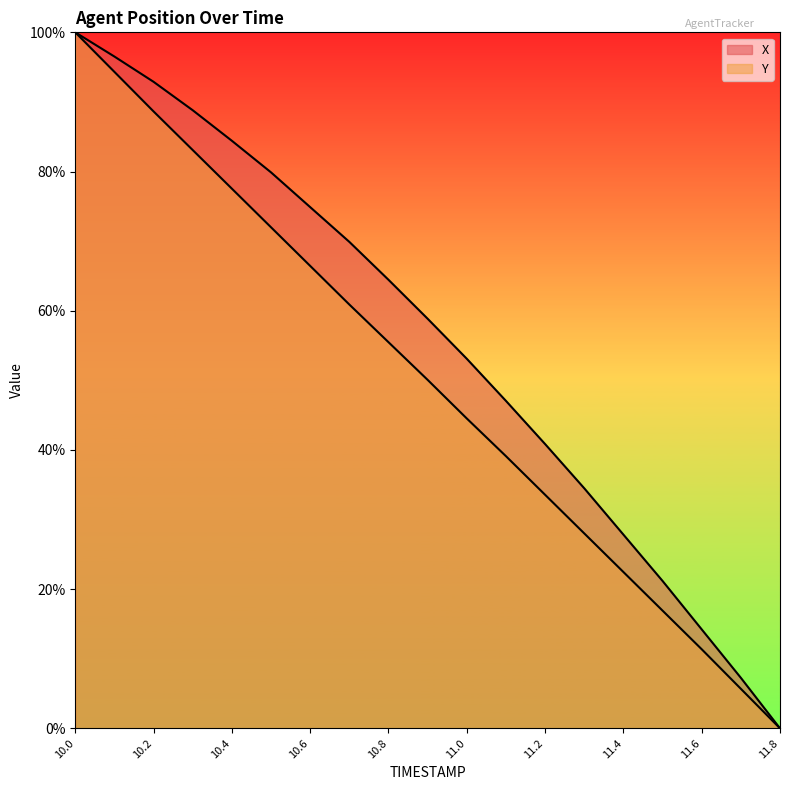

What is the spread (max minus min) of values at 11.3?

6.5